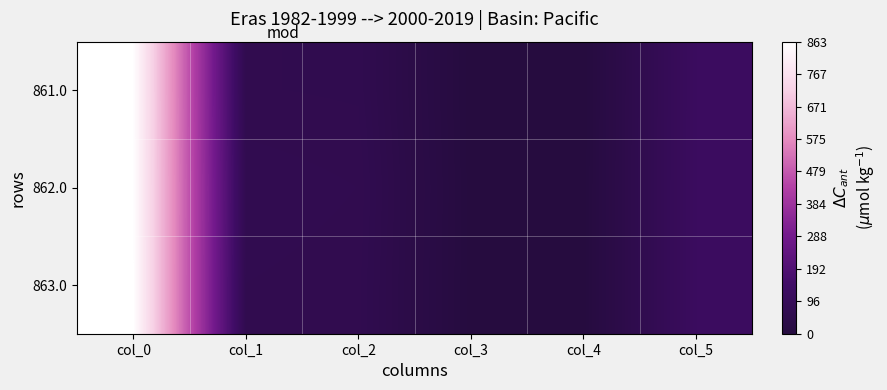

What is the difference between the highest and lowest values at col_1?

6.0